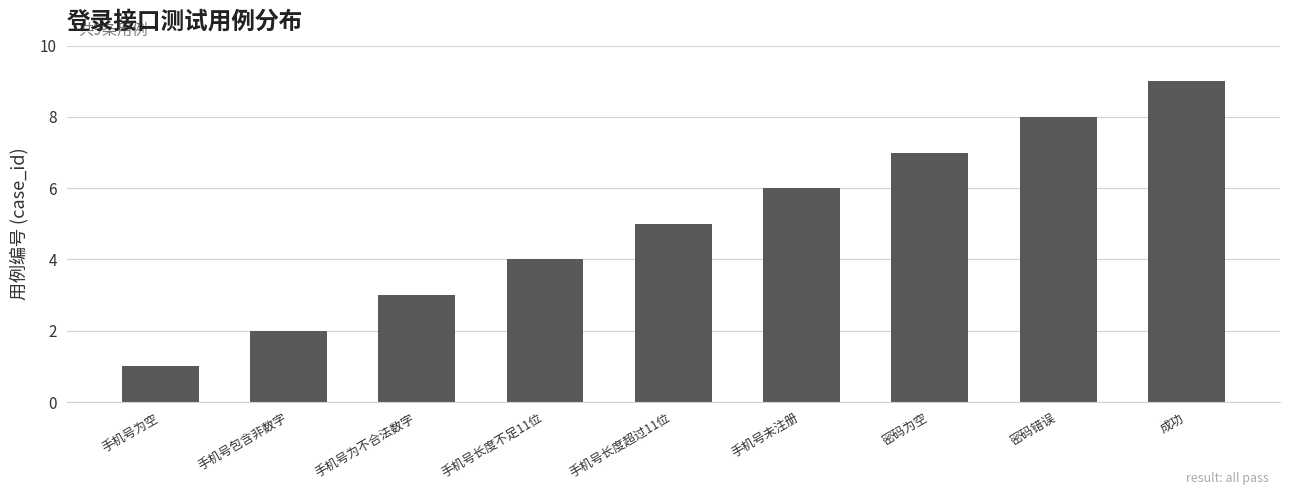

What is the difference between the values at 密码错误 and 密码为空?

1